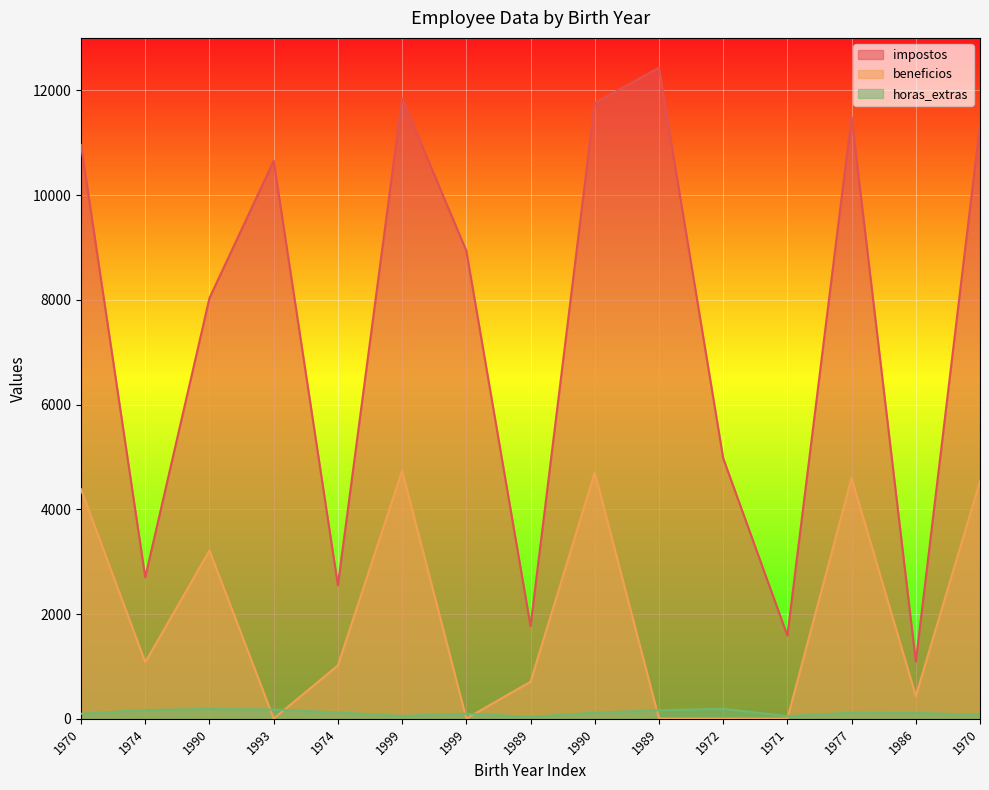

How many lines are shown in the chart?

3